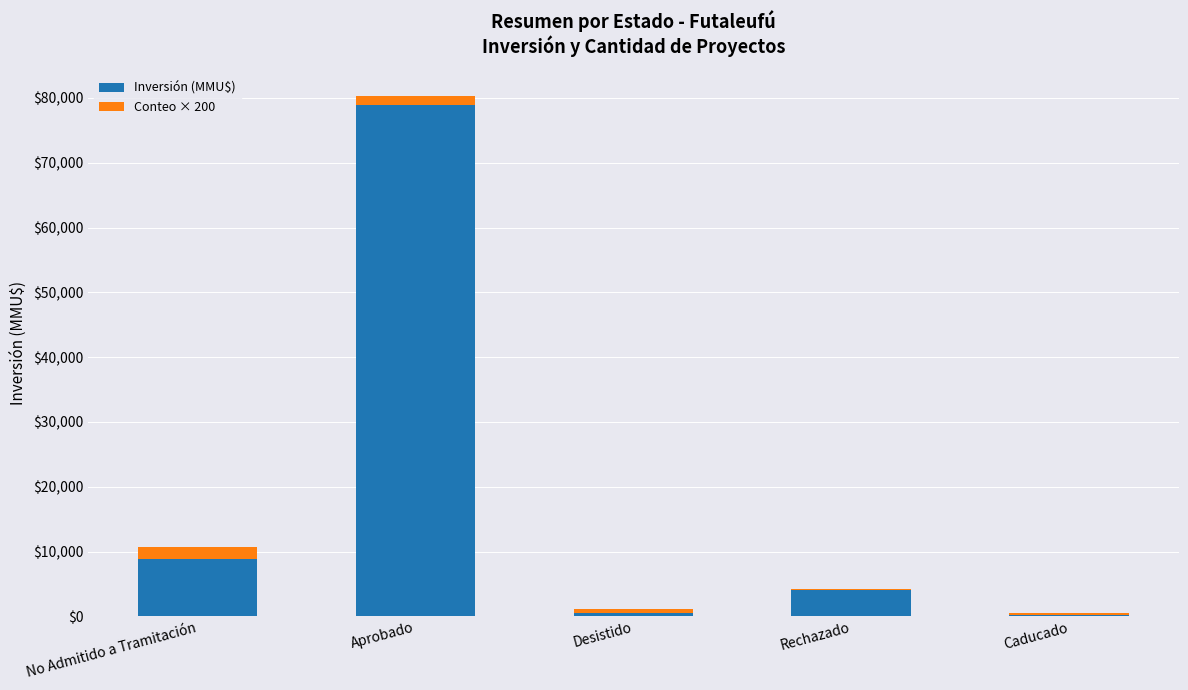

Where is Inversión (MMU$) nearest to the value 39601?

No Admitido a Tramitación